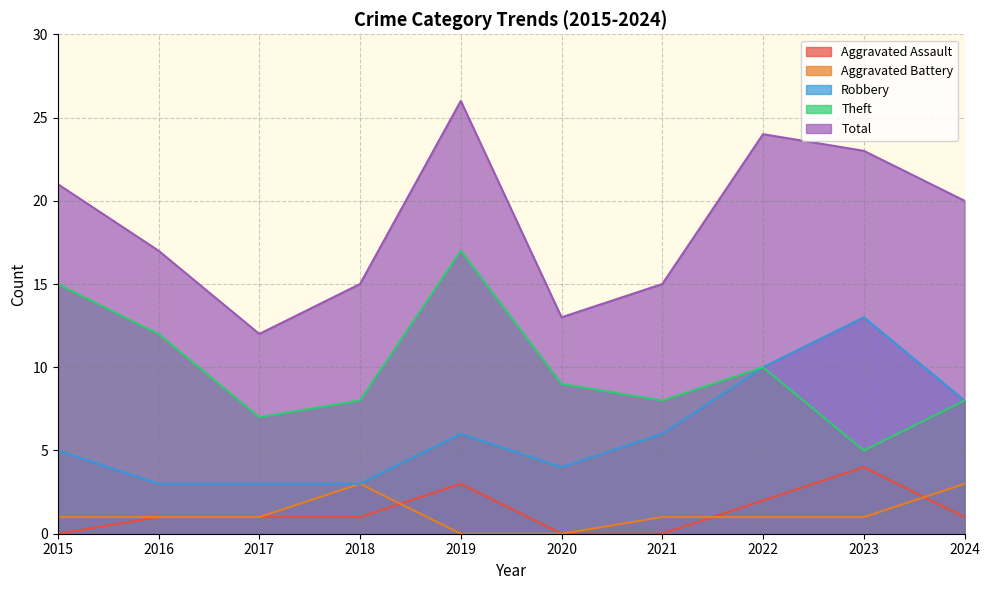

In Robbery, how many points are lower than both neighbors (excluding endpoints)?

1